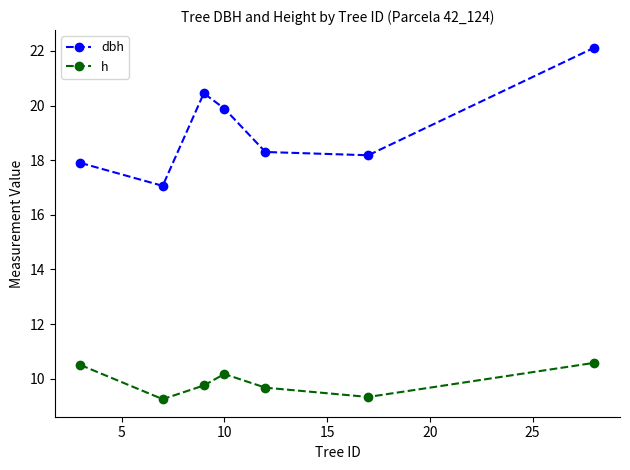

Which series has the largest total across all categories?

dbh